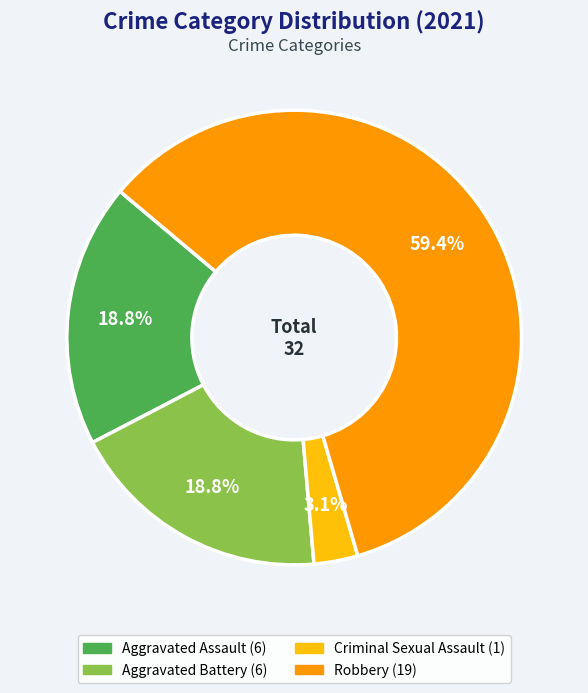

Between Criminal Sexual Assault and Aggravated Battery, which is larger?

Aggravated Battery